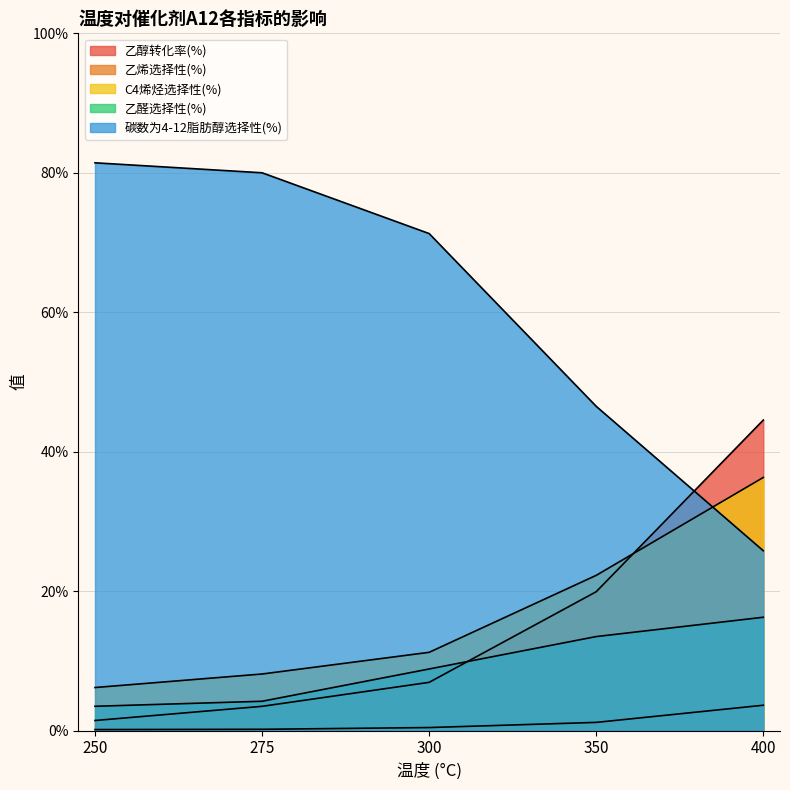

Which series has the widest spread of values?

碳数为4-12脂肪醇选择性(%)